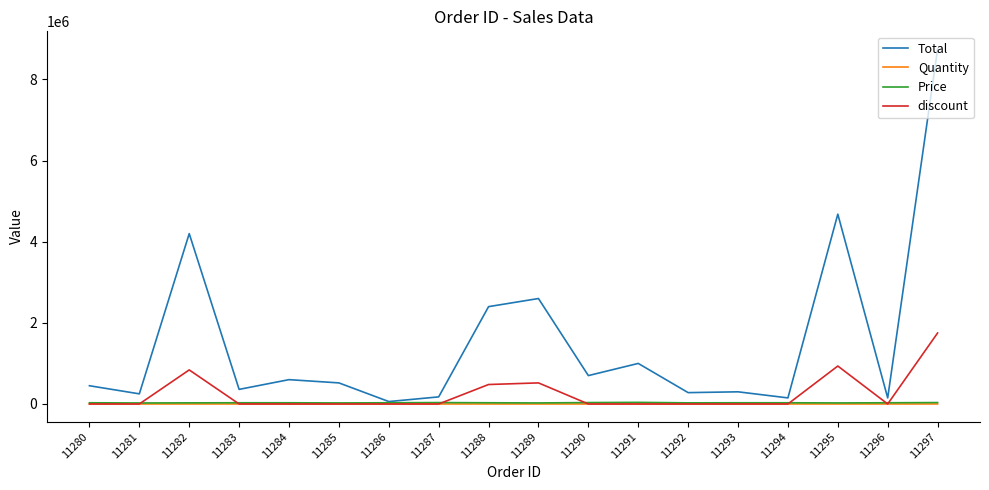

Which series has the widest spread of values?

Total